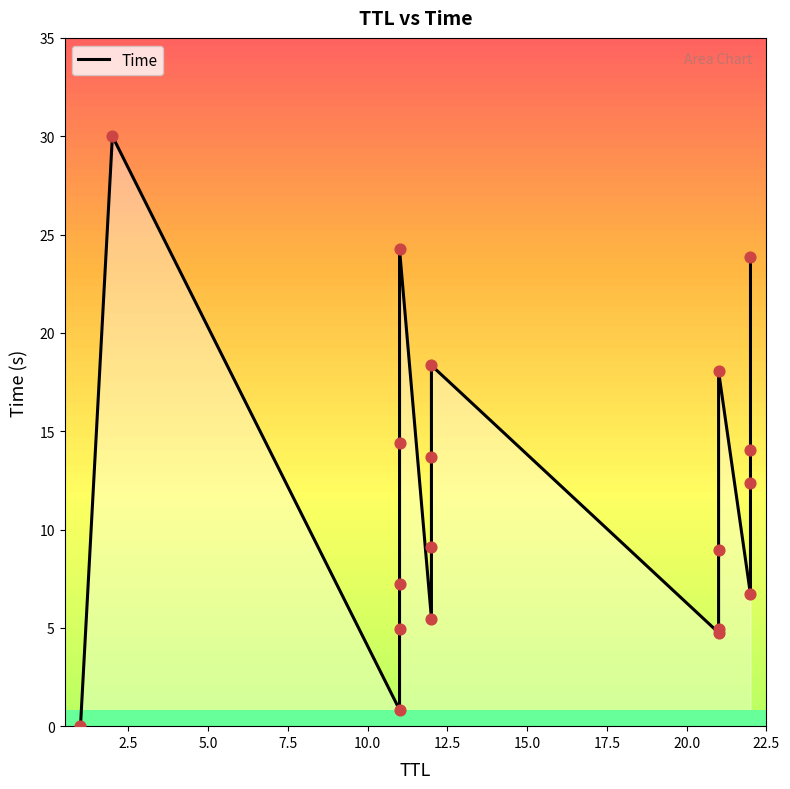

Which has a higher value, 7.5 or 12.5?

12.5